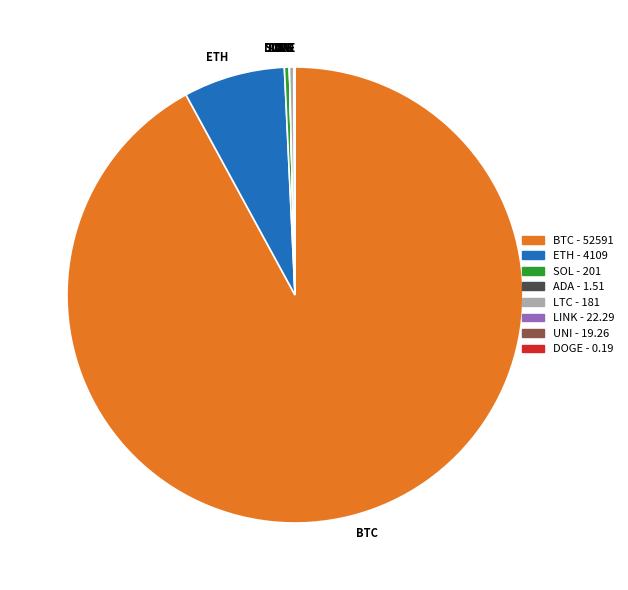

Do SOL and ETH together represent more than half of the pie?

No